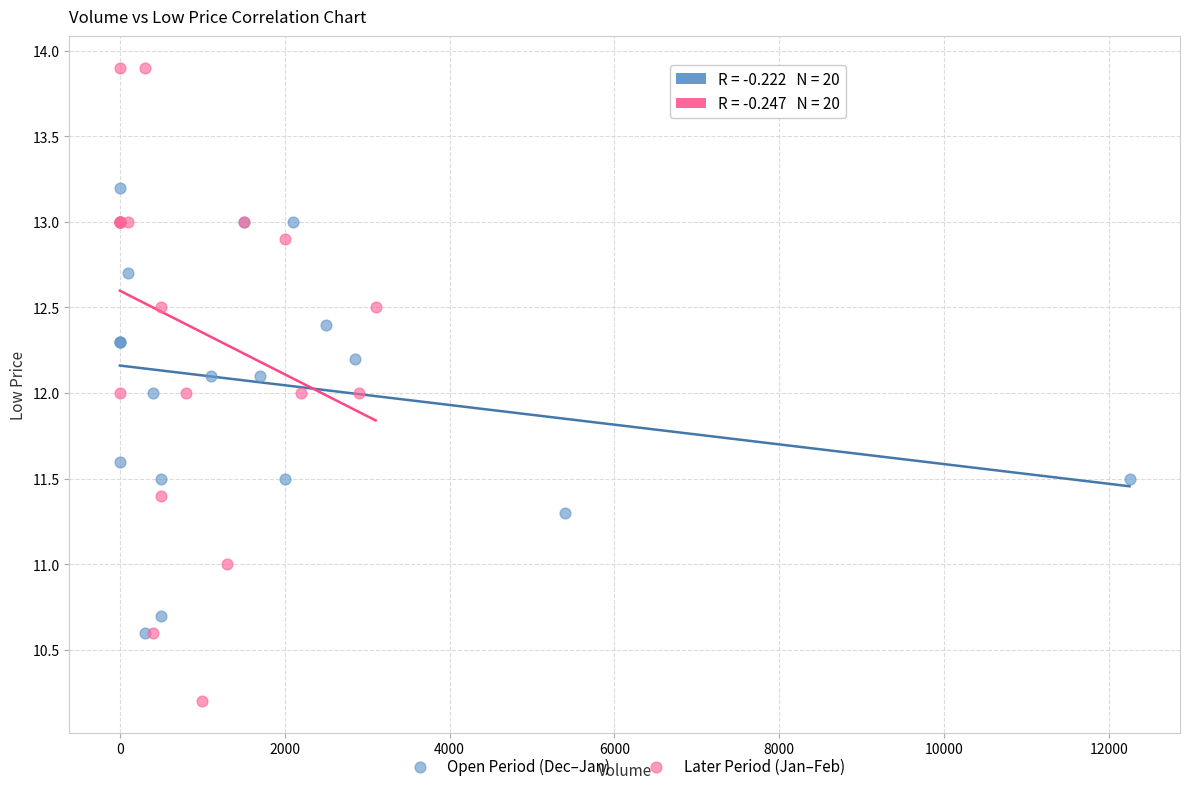

Which series contains the lowest Y value?

Later Period (Jan–Feb)